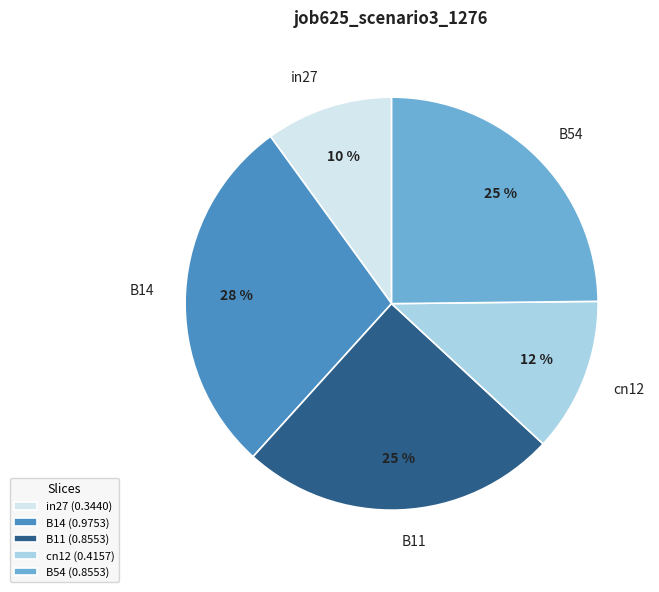

What percentage is the cn12 slice, to the nearest percent?

12%